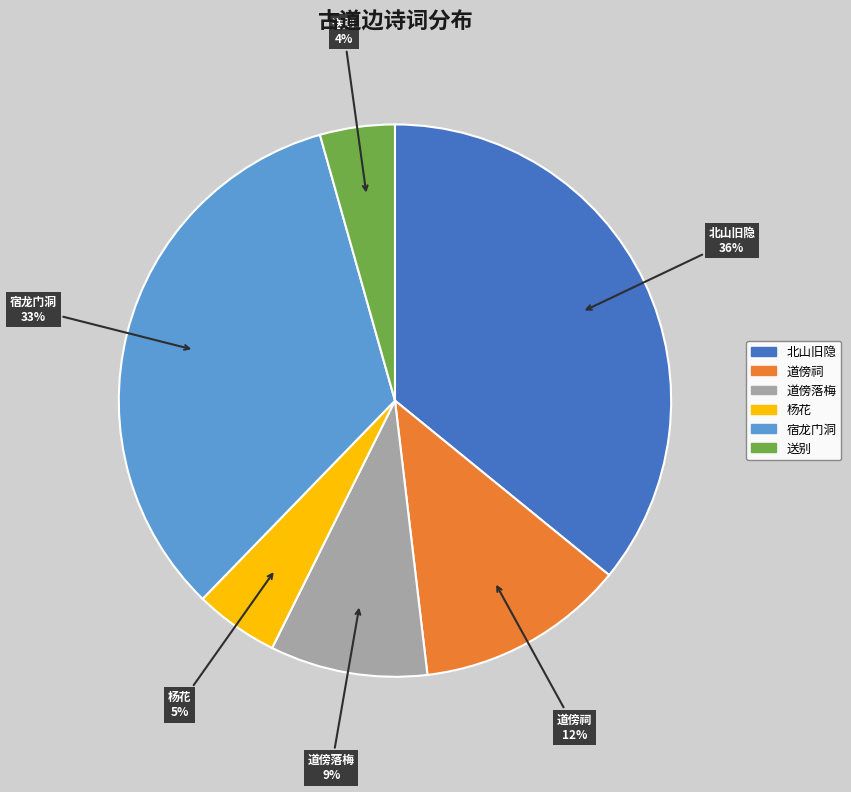

Which has a higher value, 道傍落梅 or 道傍祠?

道傍祠